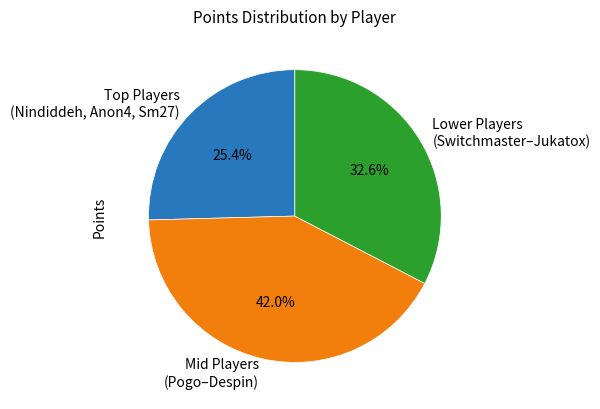

Is there any slice that represents more than half of the pie?

No